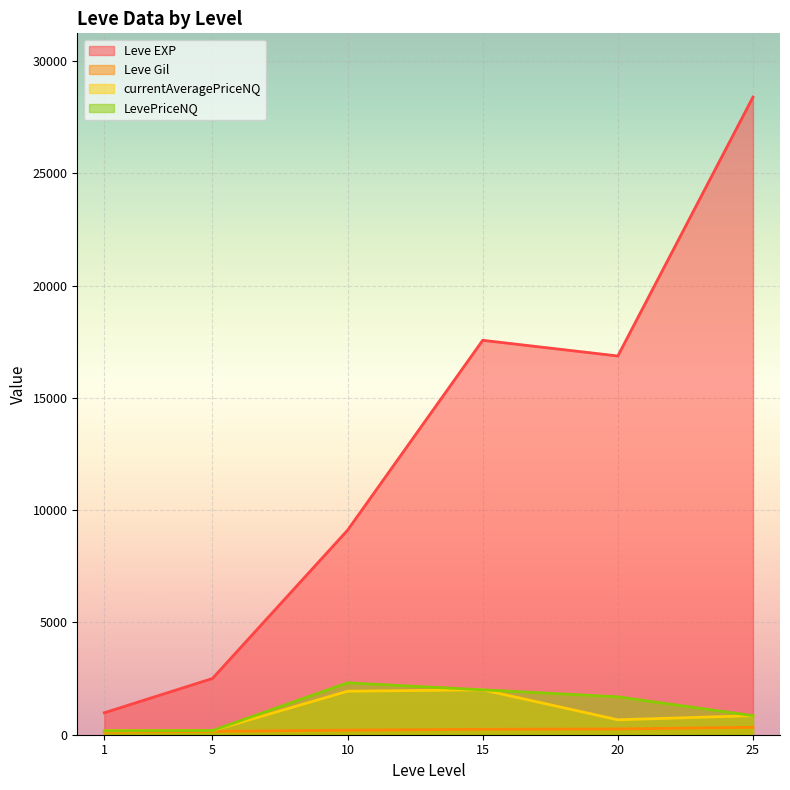

What is the greatest value displayed?

28393.3